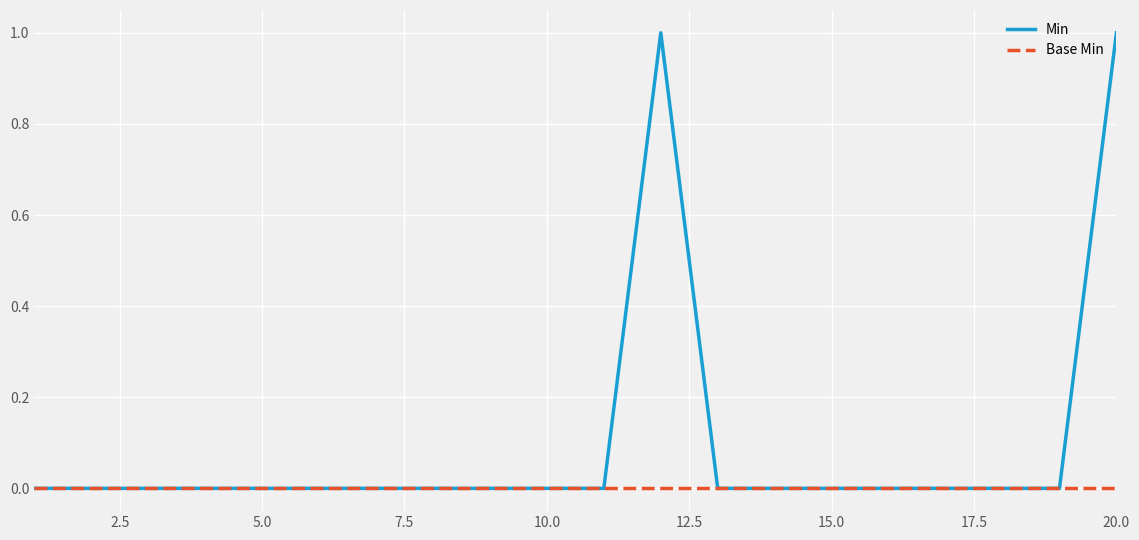

List the series in order of their overall mean, lowest first.

Base Min, Min